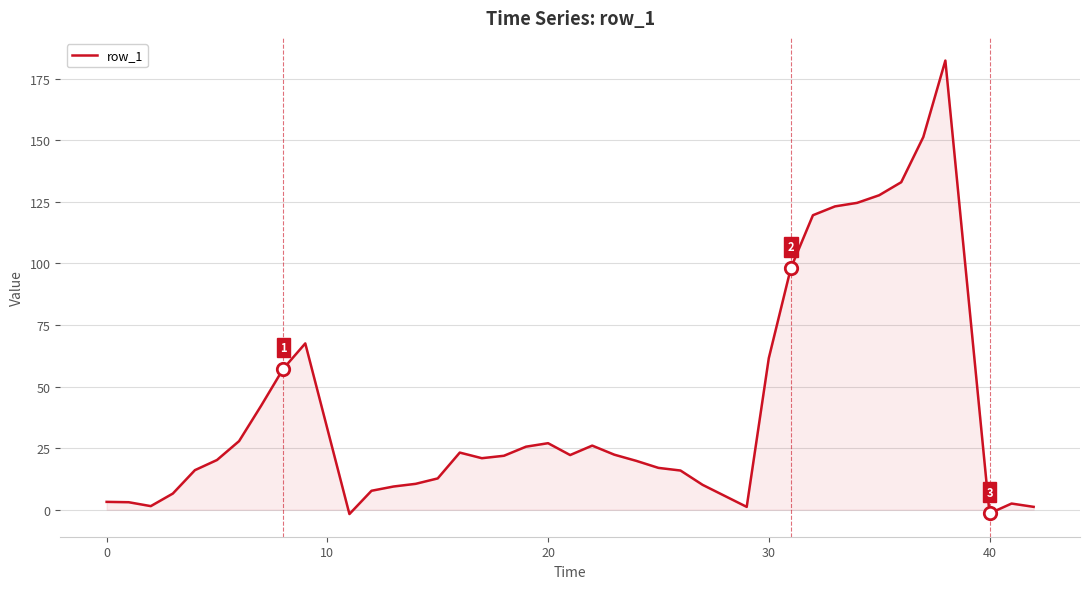

What is the difference between the maximum and minimum values?

184.2